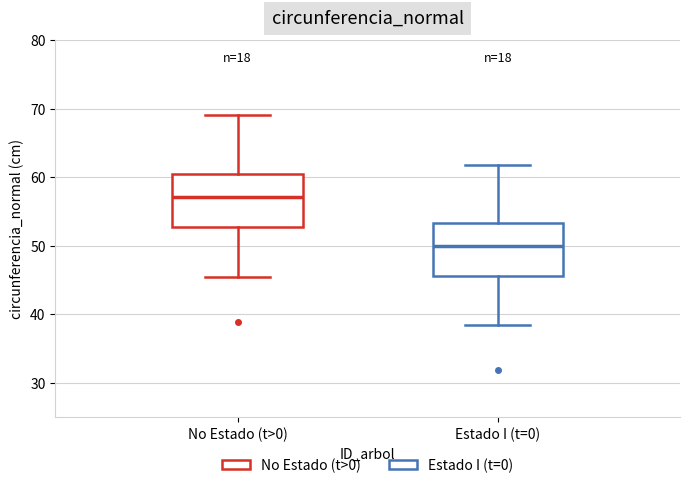

Which box has the lowest median line?

Estado I (t=0)